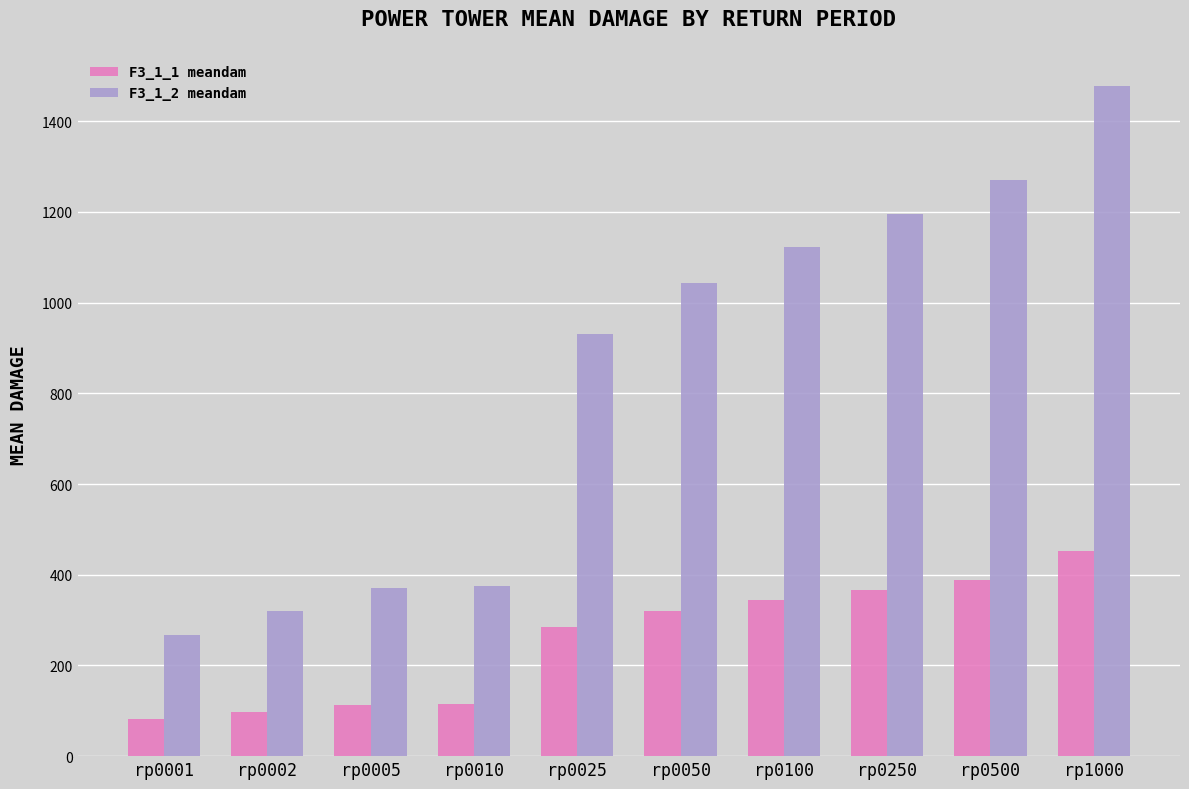

Where does the F3_1_2 meandam series first go above 1043?

rp0050